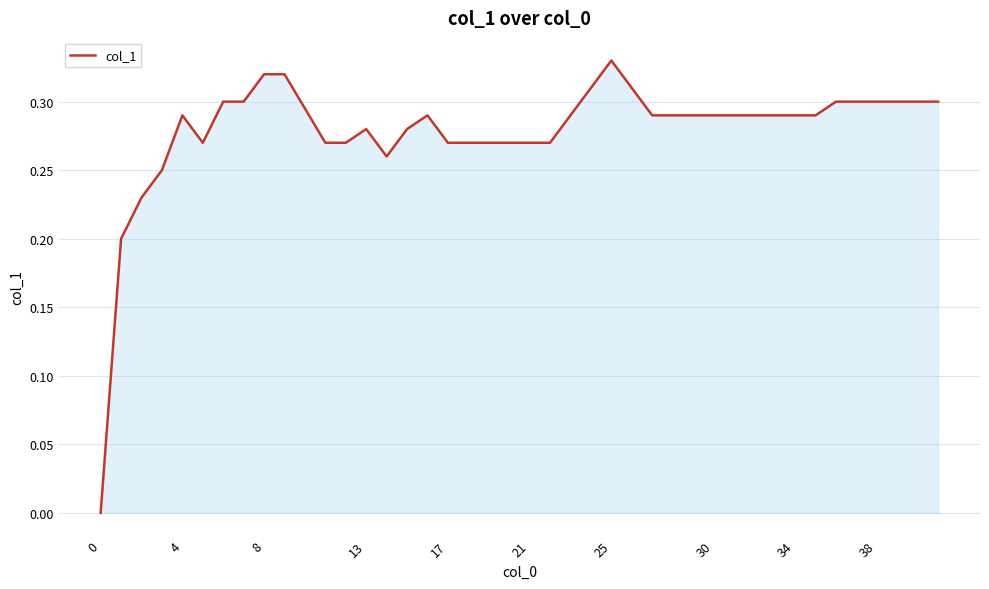

Is this an area chart (filled region under the line)?

Yes